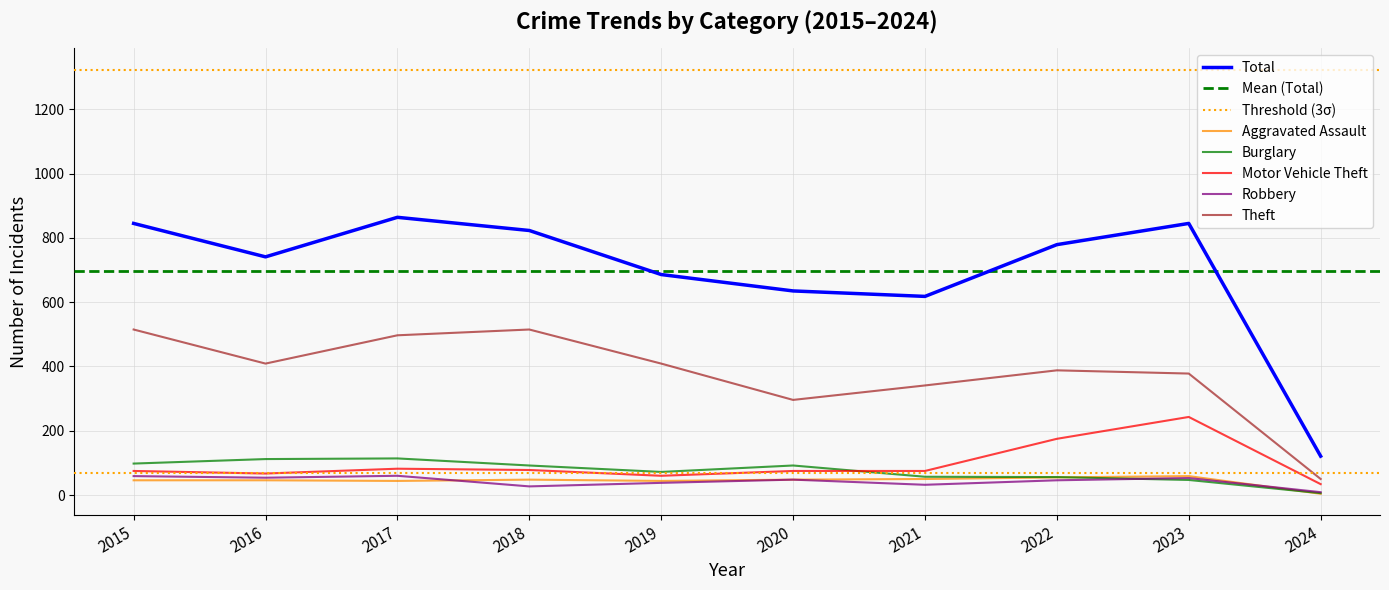

The Robbery series shows 38 at 2019. True or false?

True